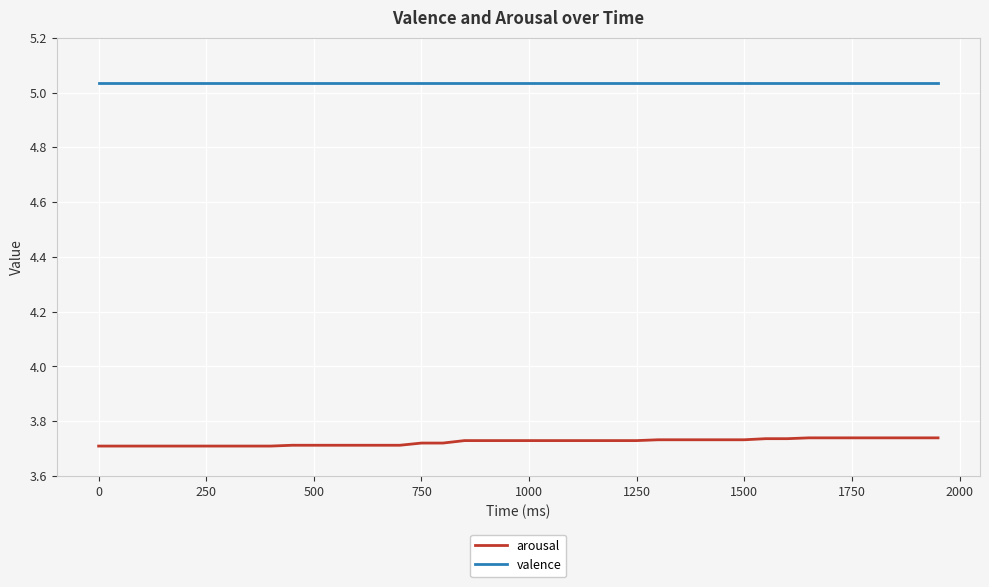

Which series has the largest total across all categories?

valence